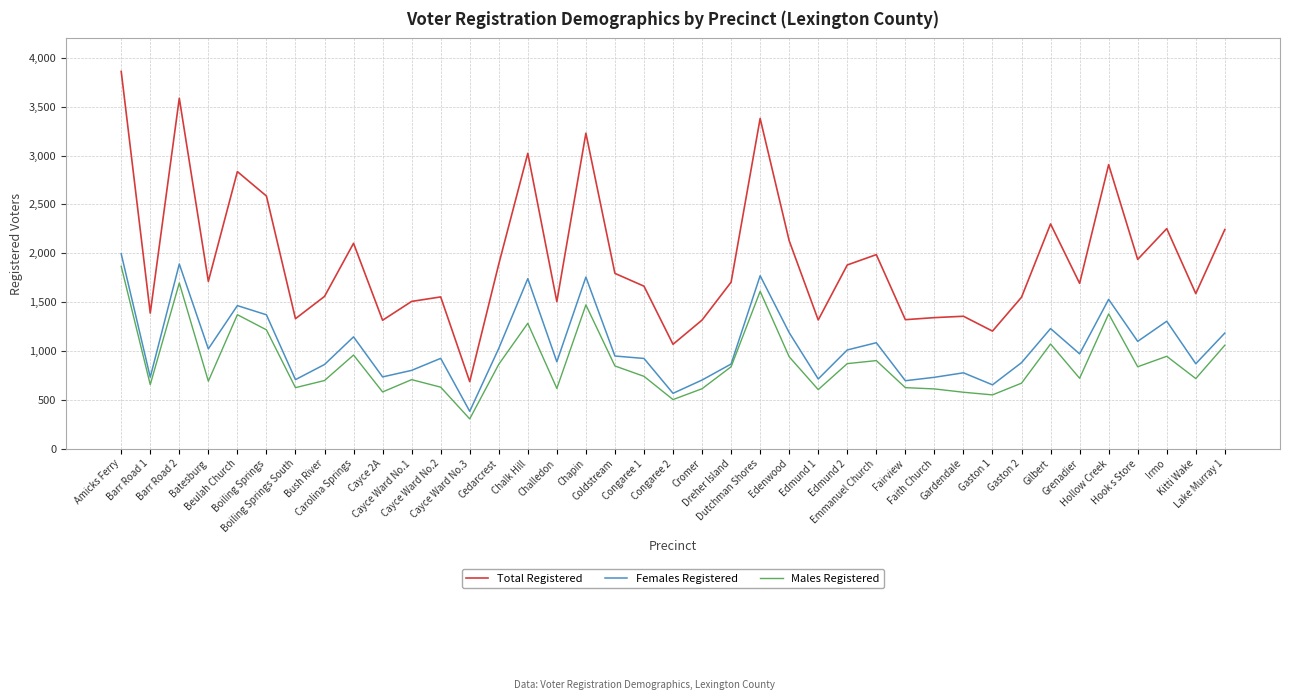

True or false: Total Registered and Females Registered intersect in this chart.

False